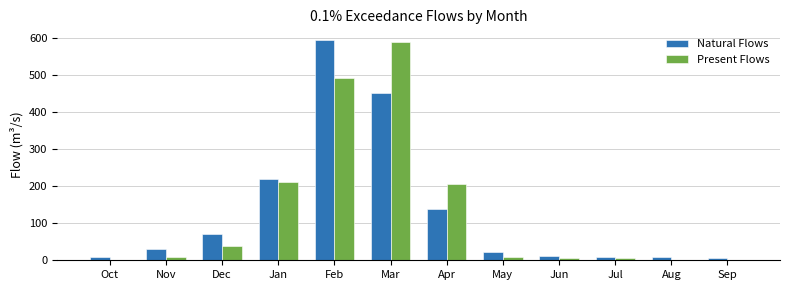

Between Apr and Jul, which series saw the biggest shift?

Present Flows